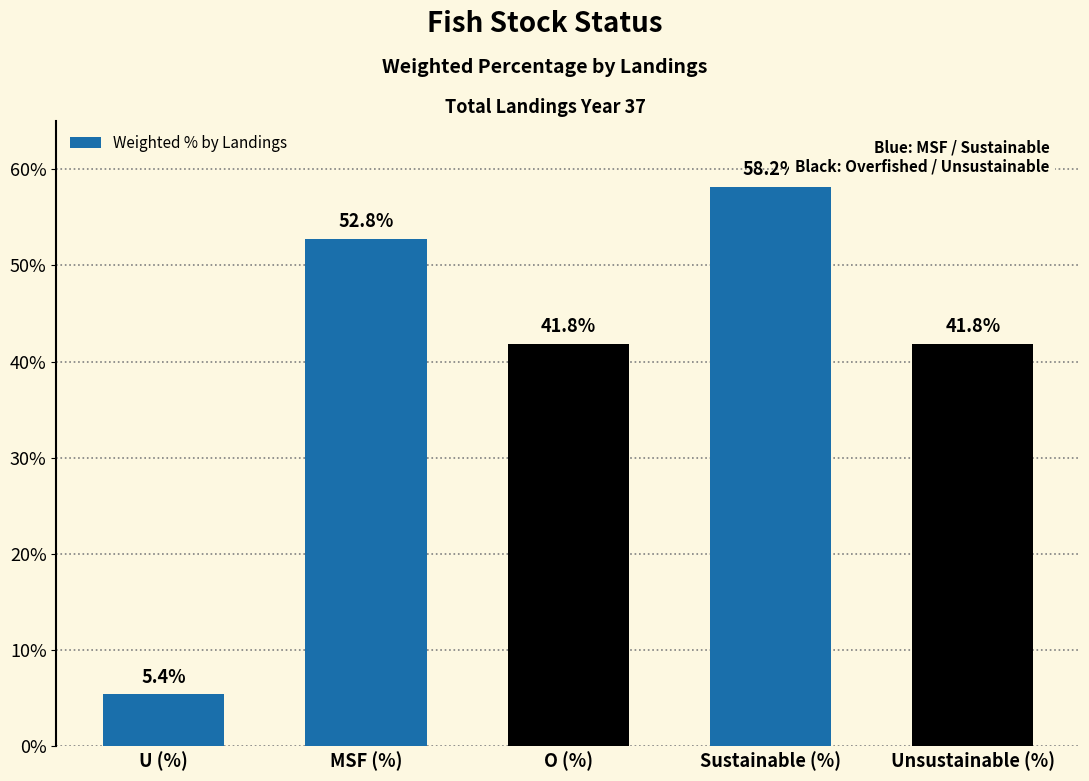

The chart shows a value of 52.8 at MSF (%). True or false?

True